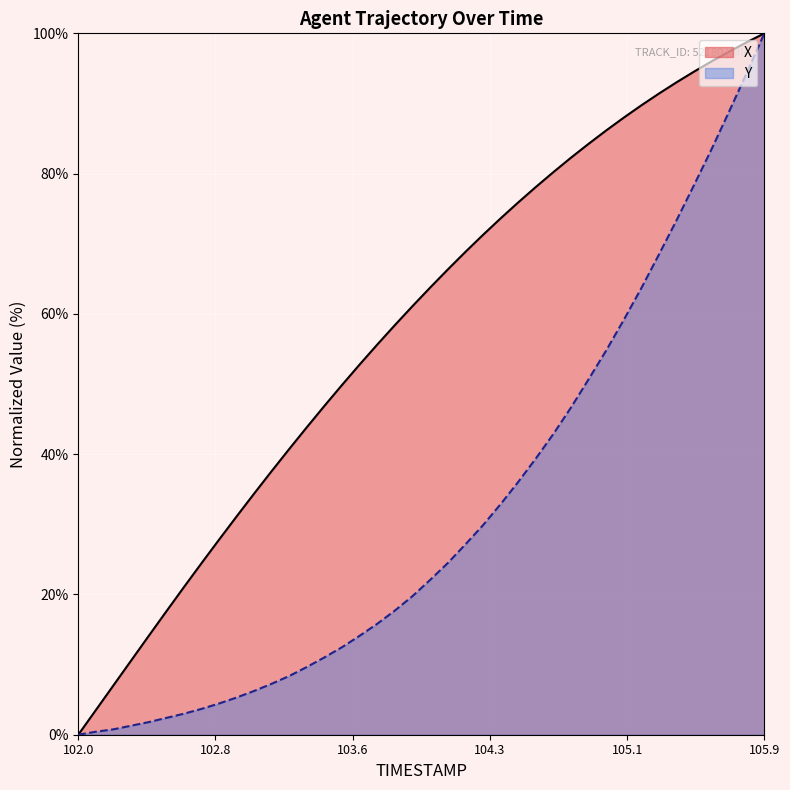

What is the sum of all Y values?

1261.8